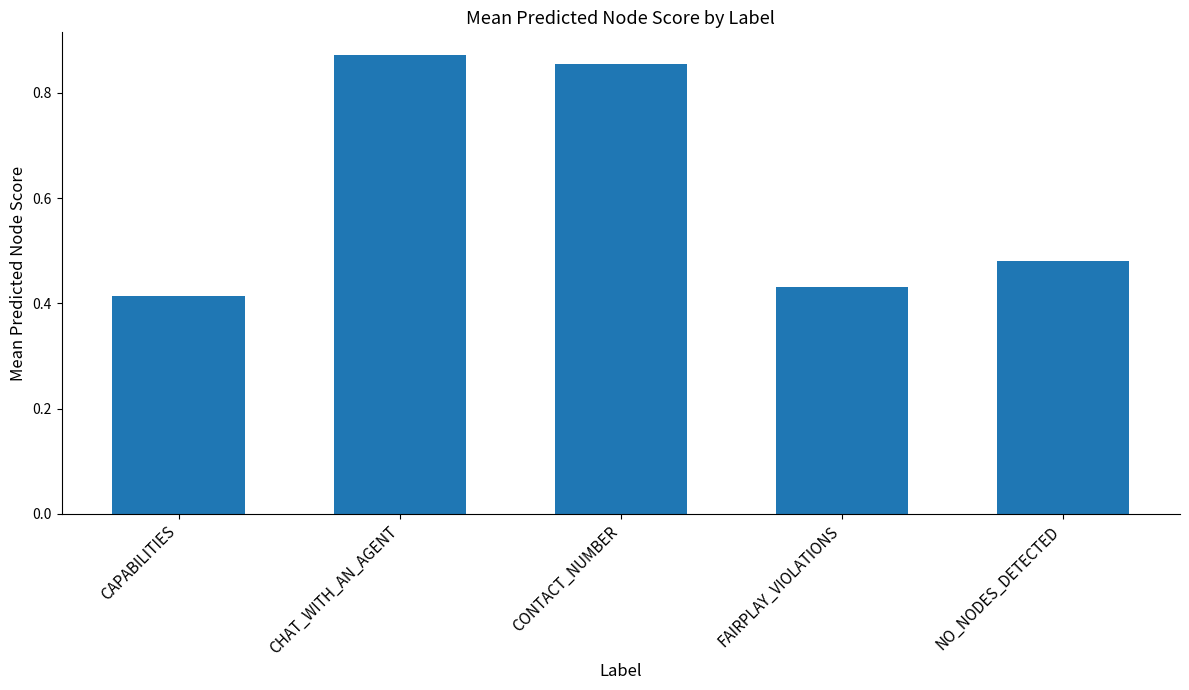

Which category has the lowest value across all series?

CAPABILITIES